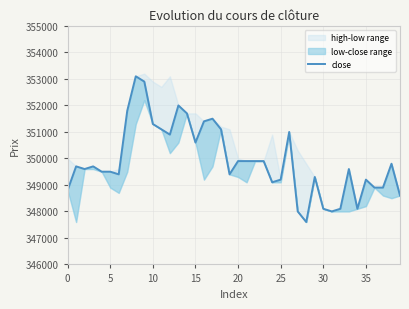

The chart shows a value of 237133 at 35. True or false?

False